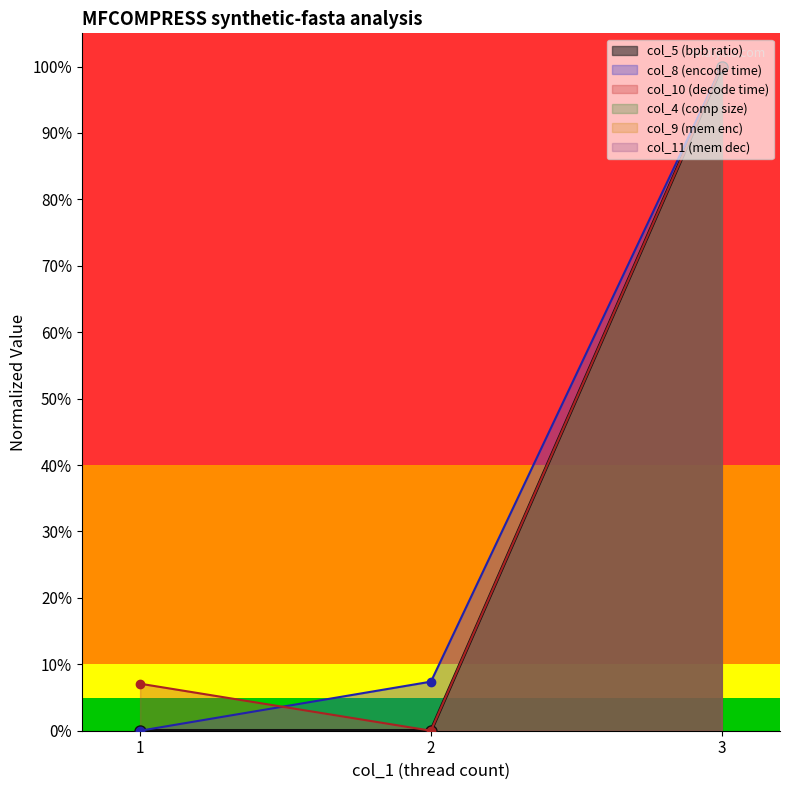

What is the difference between the maximum and second lowest values in the col_8 series?

0.9